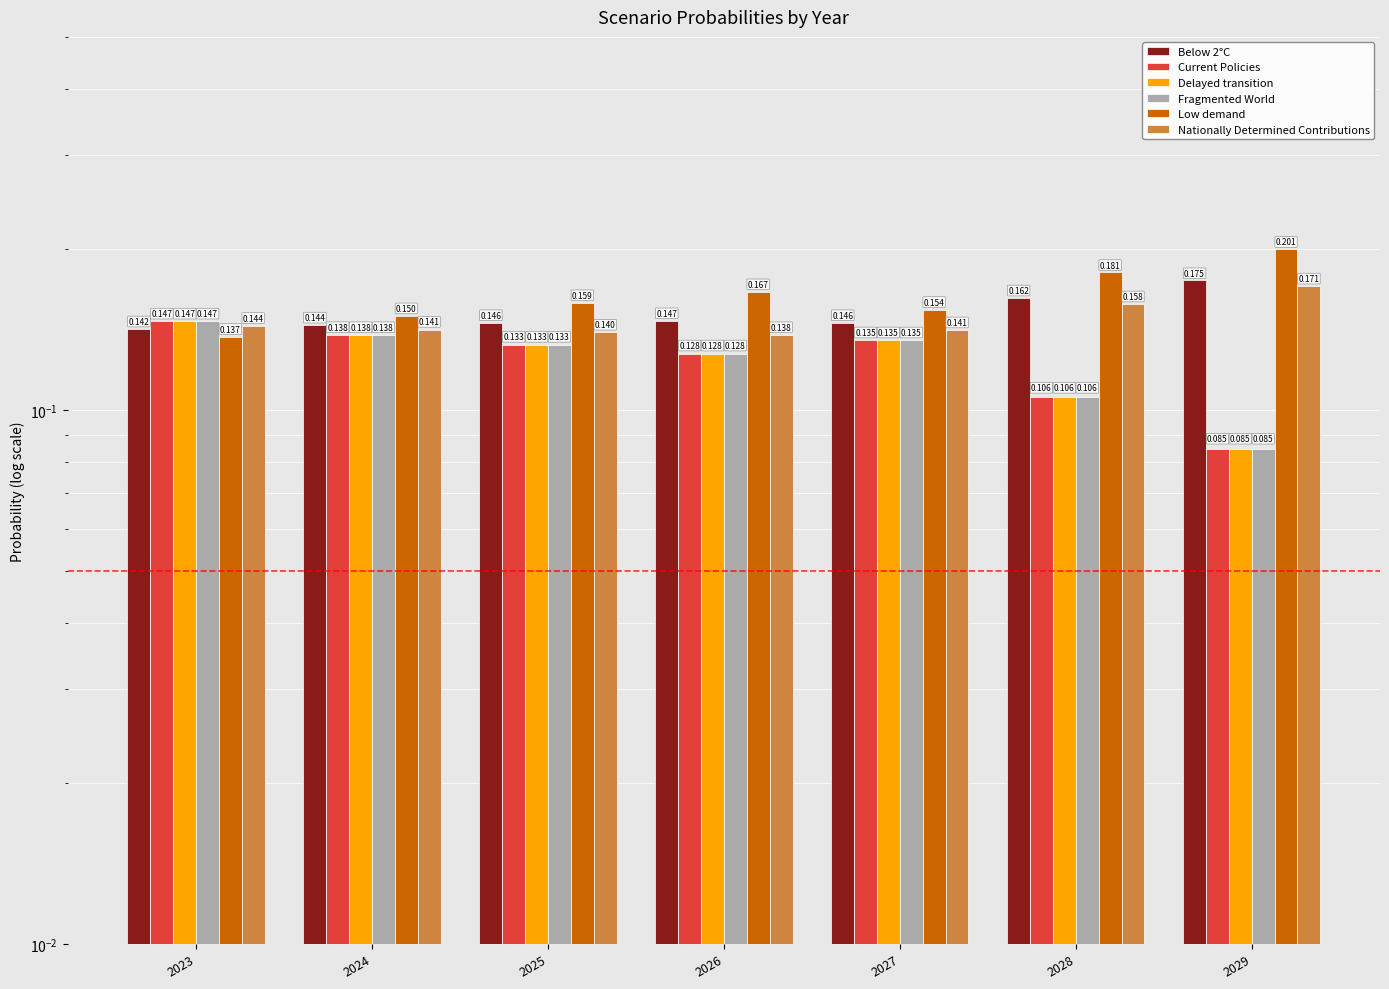

What is the difference between the highest and lowest values at 2028?

0.1